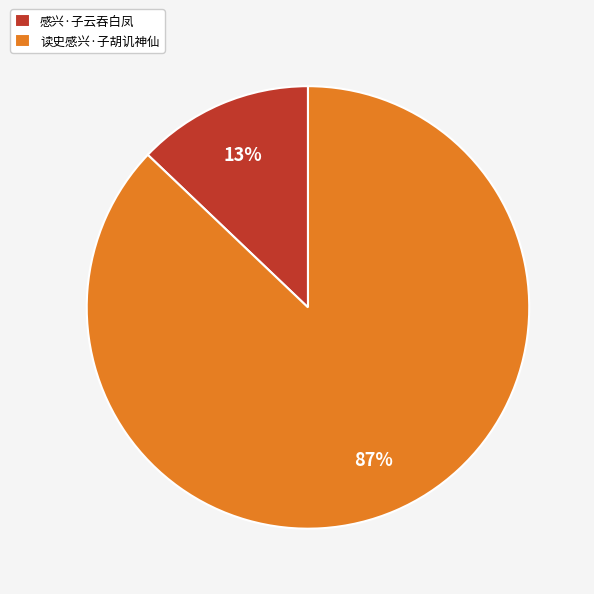

Rank the categories by value from highest to lowest.

读史感兴·子胡讥神仙, 感兴·子云吞白凤